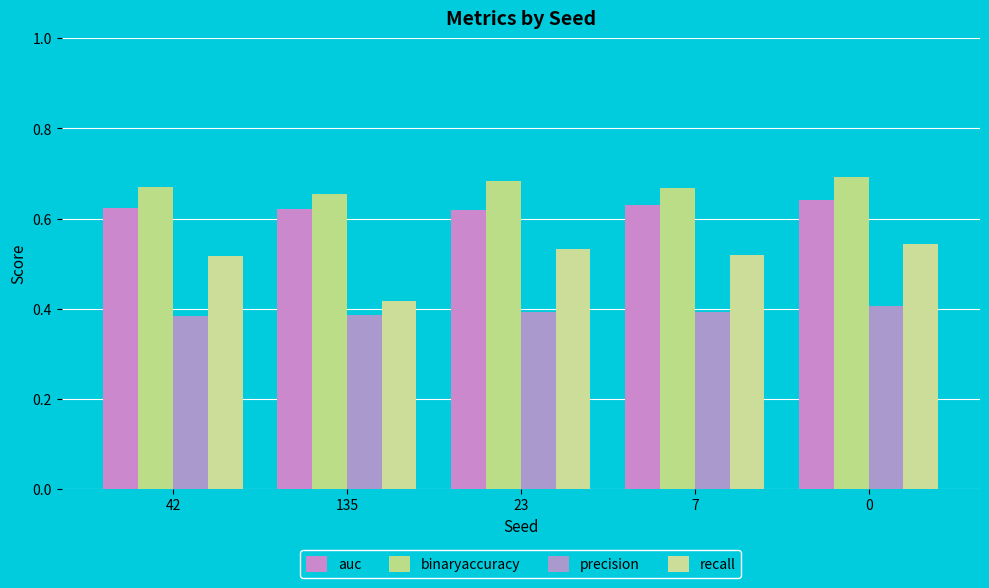

At how many categories does at least one series exceed 0?

5